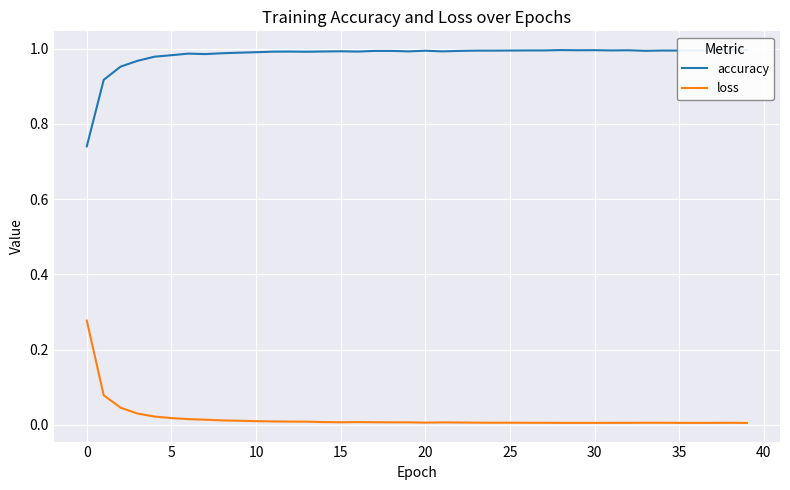

What is the average value of the accuracy series?

1.0